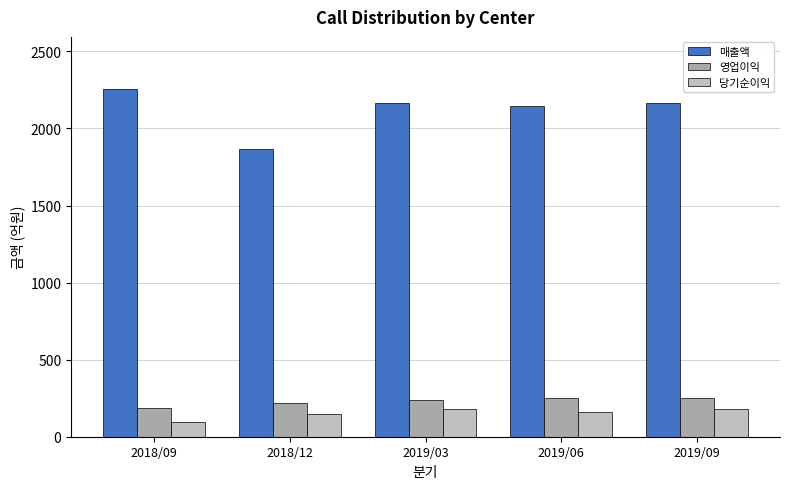

At which category is the sum across all series the highest?

2019/09